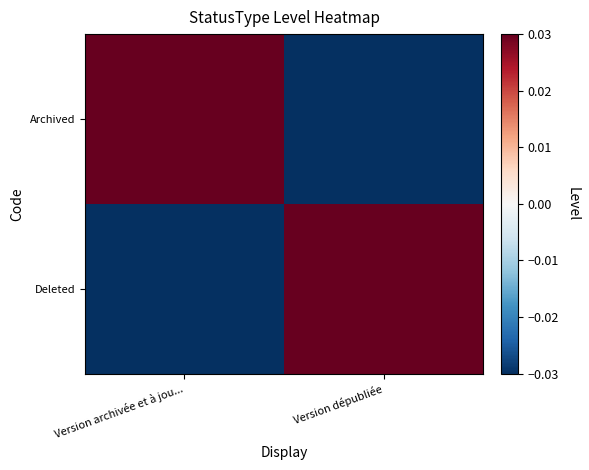

Which series changed the most between Version archivée et à jou... and Version dépubliée?

Archived